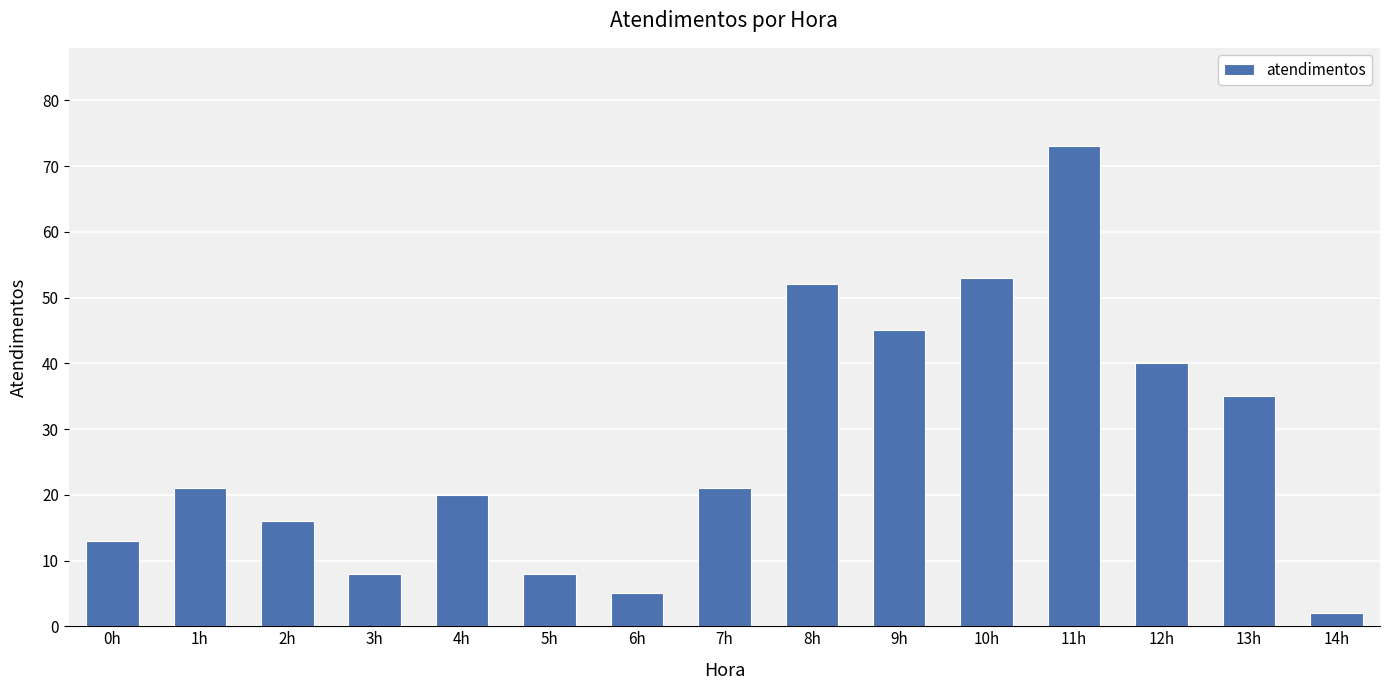

How many data points are less than 21?

7